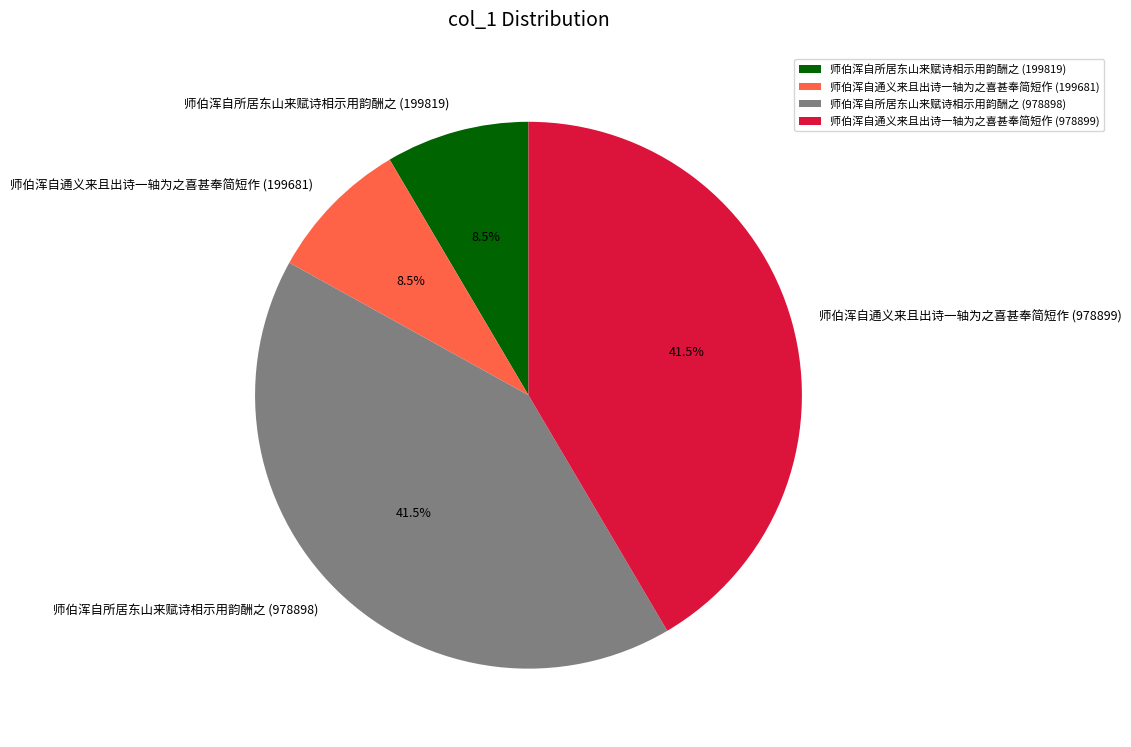

To the nearest percent, what is the average slice percentage?

25%